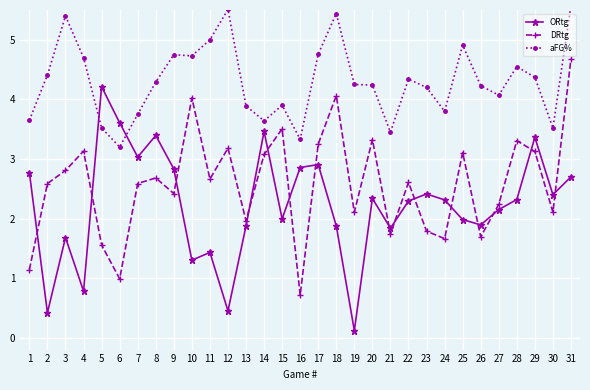

What is the approximate value of DRtg at 22?

2.6